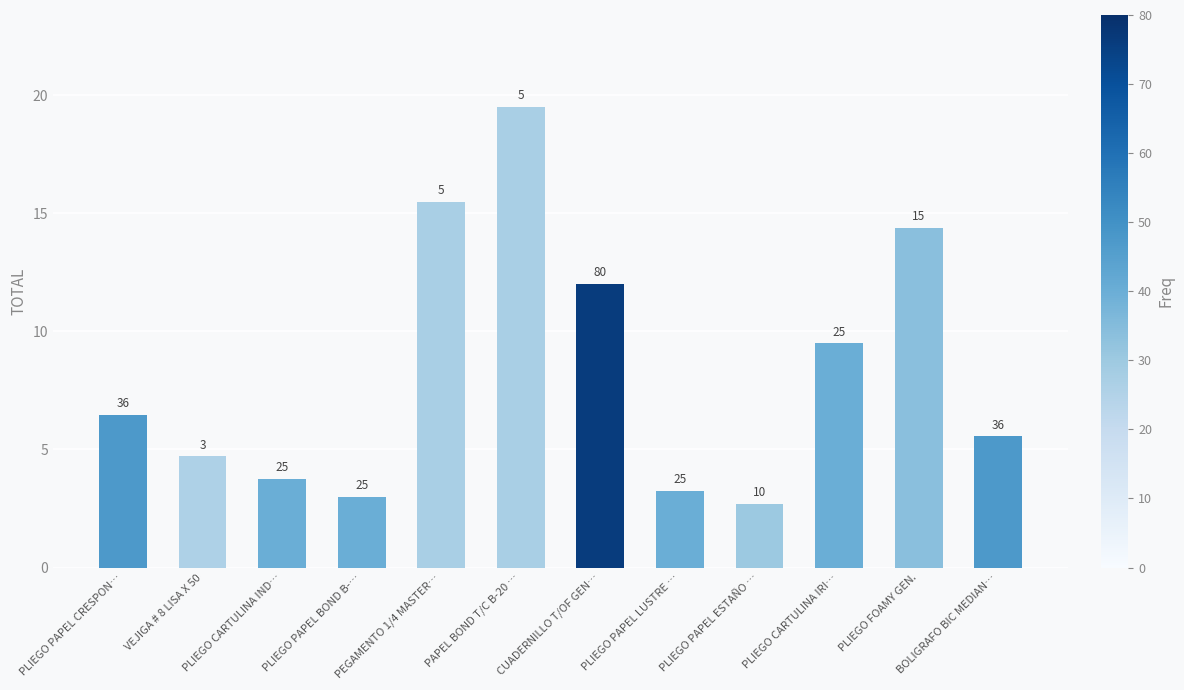

The value at PLIEGO PAPEL LUSTRE … is 3.2. True or false?

True